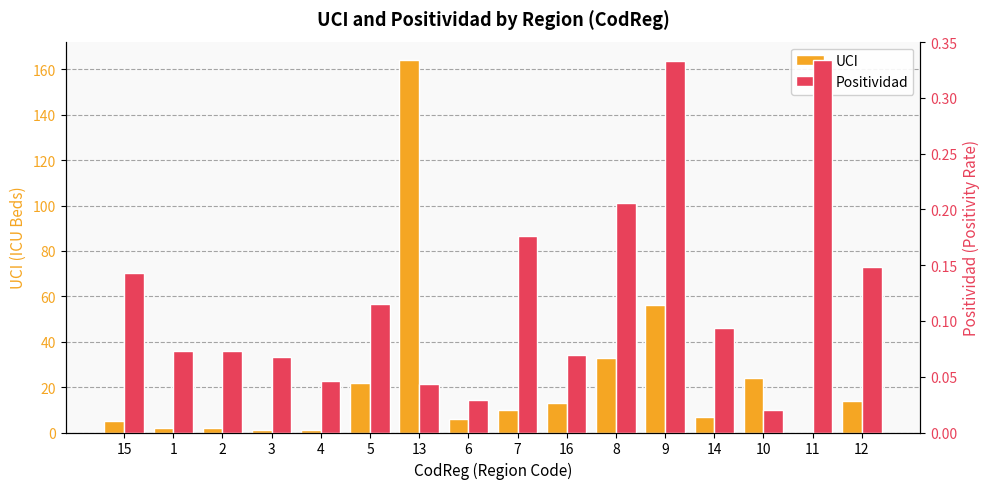

How many categories are shown in the chart?

16